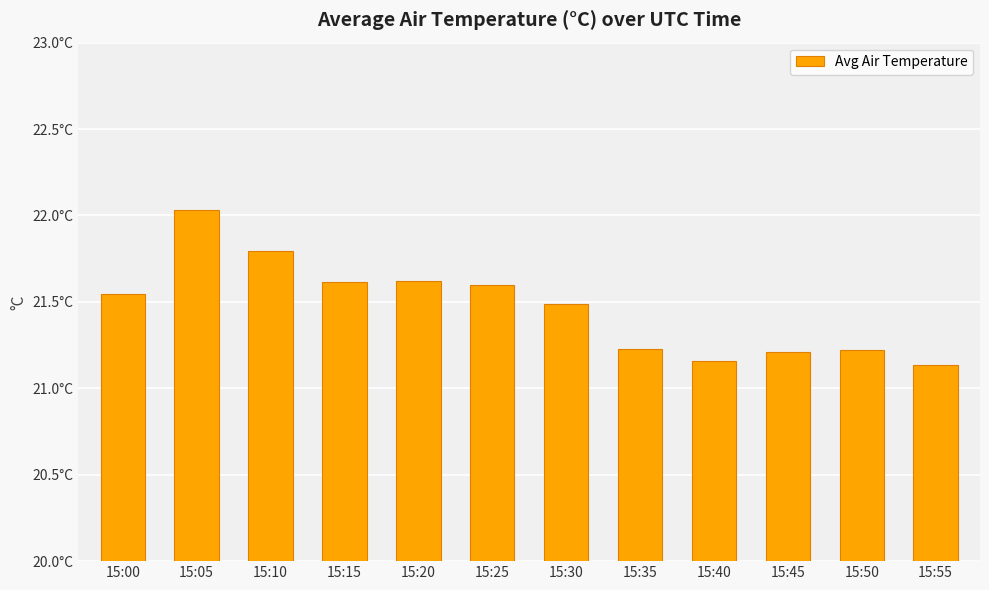

Are the bars horizontal?

No